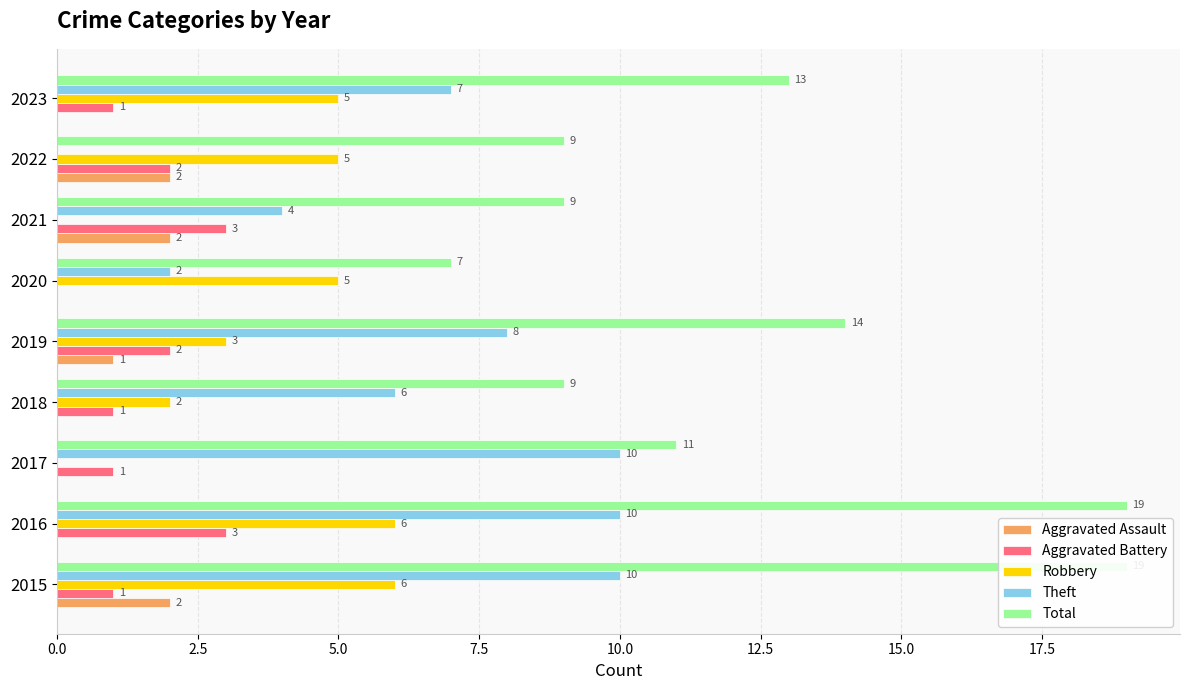

Between 2016 and 2021, which series saw the biggest shift?

Total